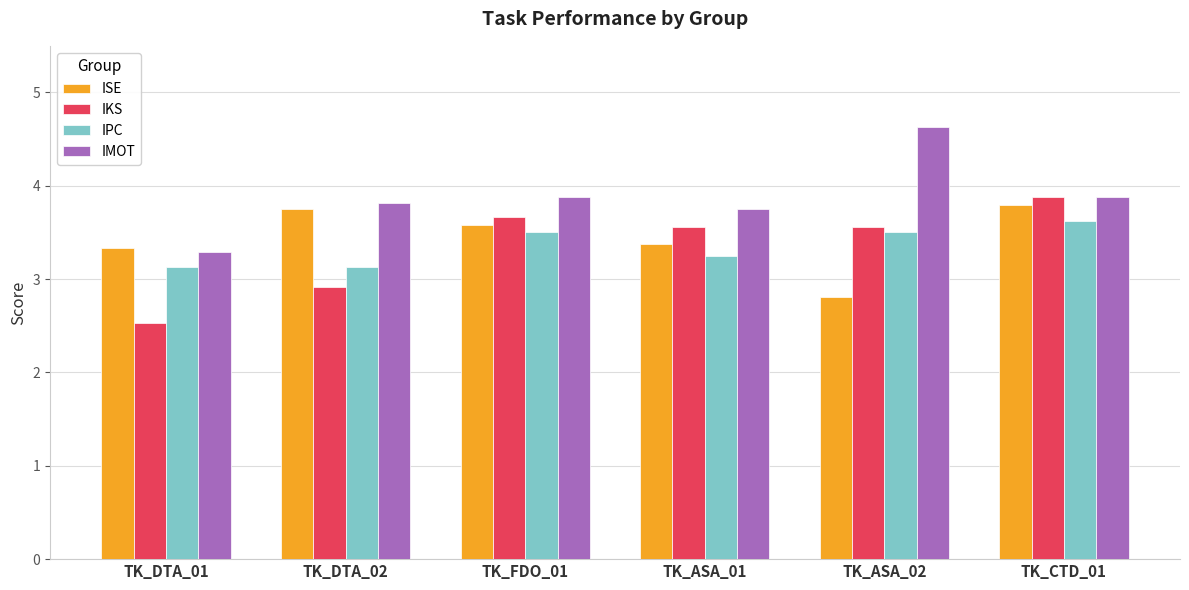

At how many categories does at least one series exceed 2?

6